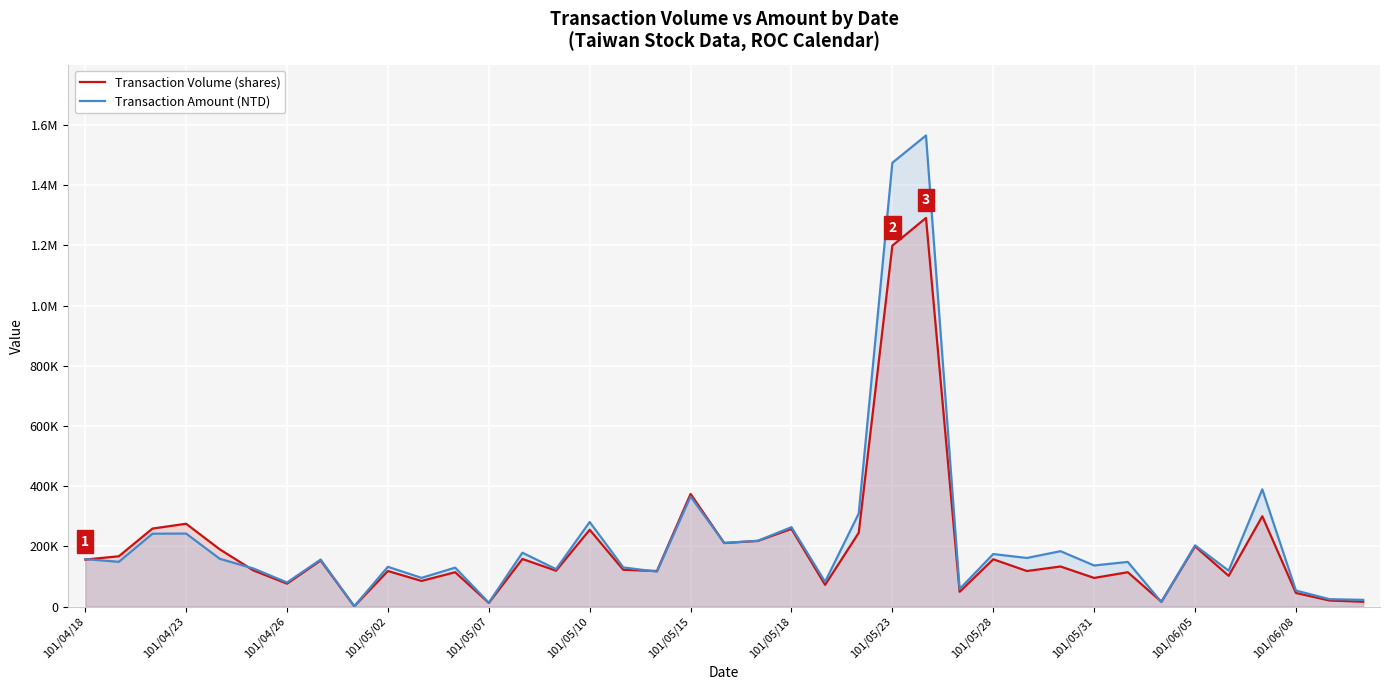

Does the chart display data point markers on the line(s)?

No